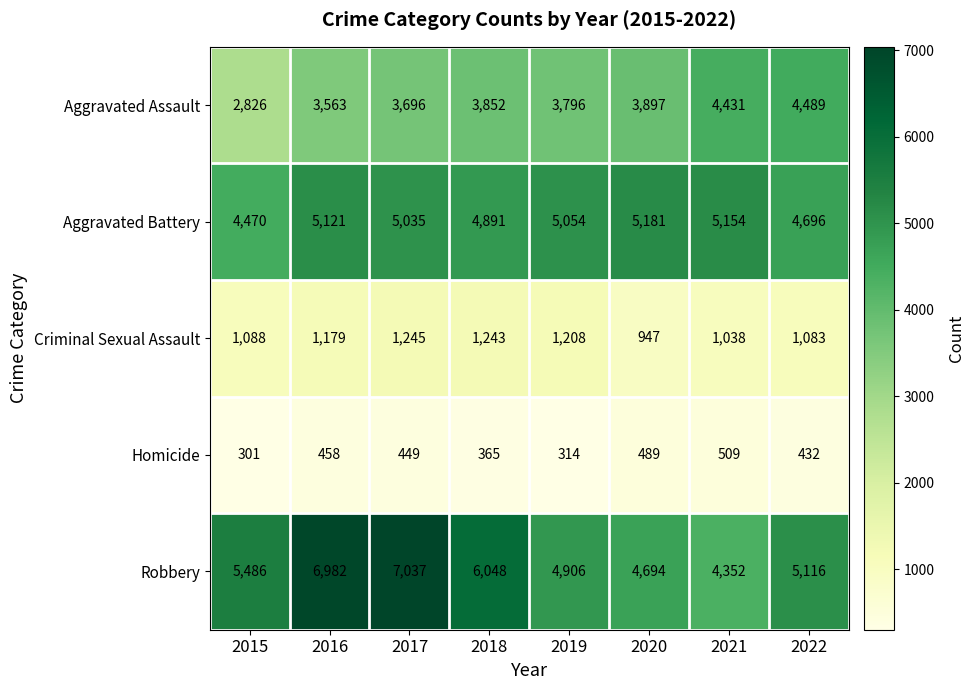

What is the difference between the maximum and second lowest values in the Robbery series?

2343